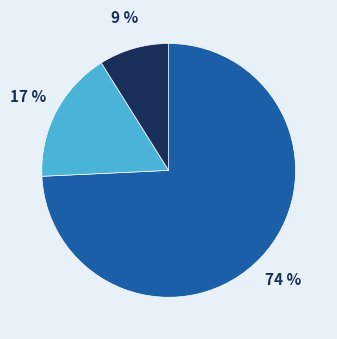

Is there any slice that represents more than half of the pie?

Yes